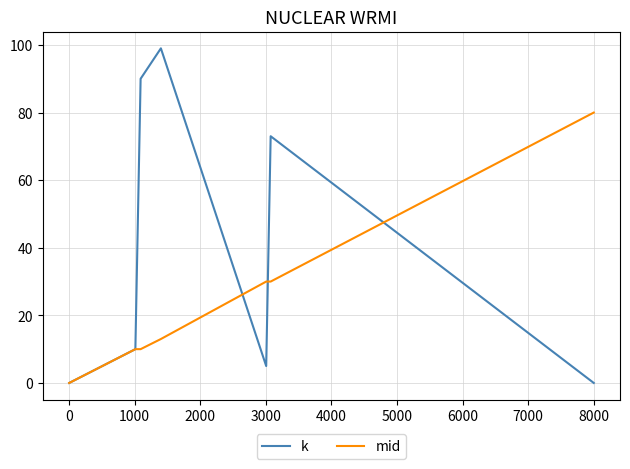

List the series in order of their overall mean, lowest first.

mid, k